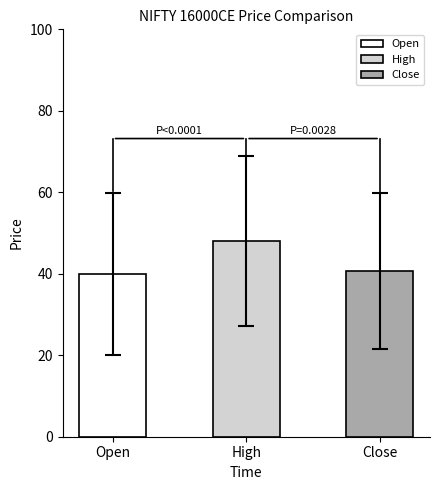

What is the average value of the close series?

40.8